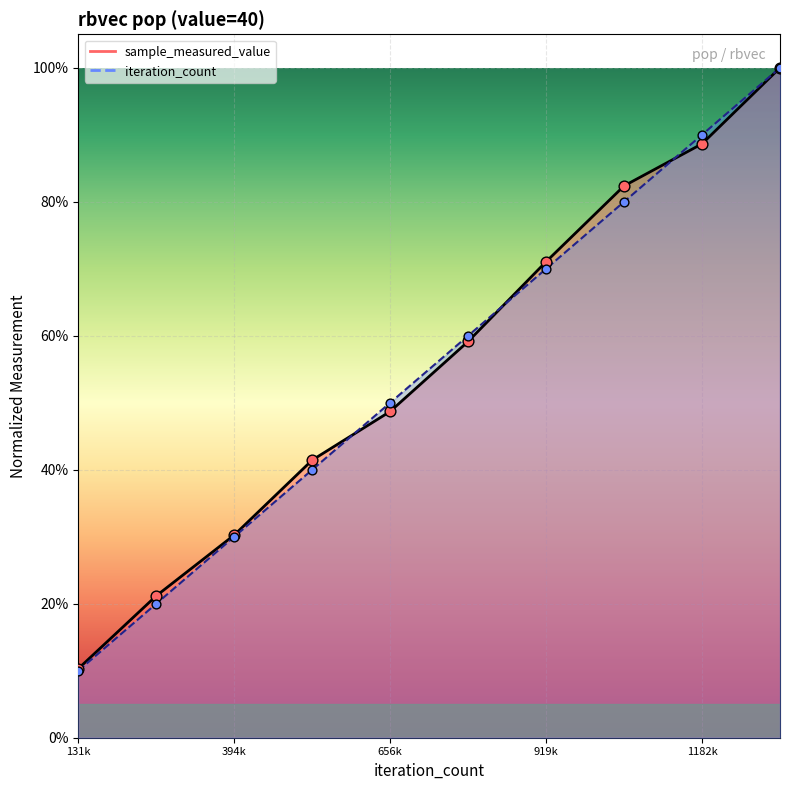

At which category is the sum across all series the highest?

1313870